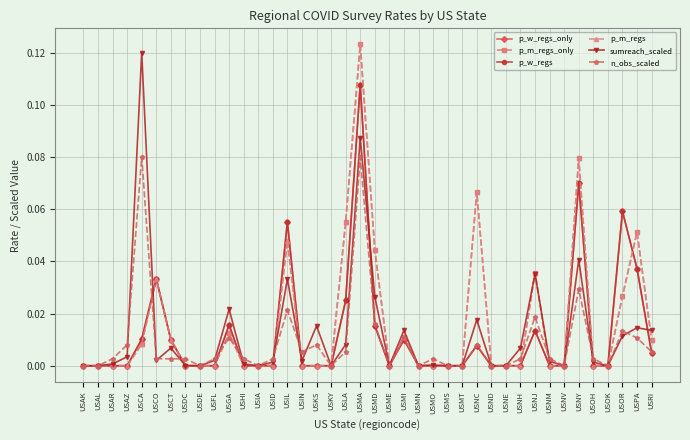

Does the chart have visible grid lines?

Yes